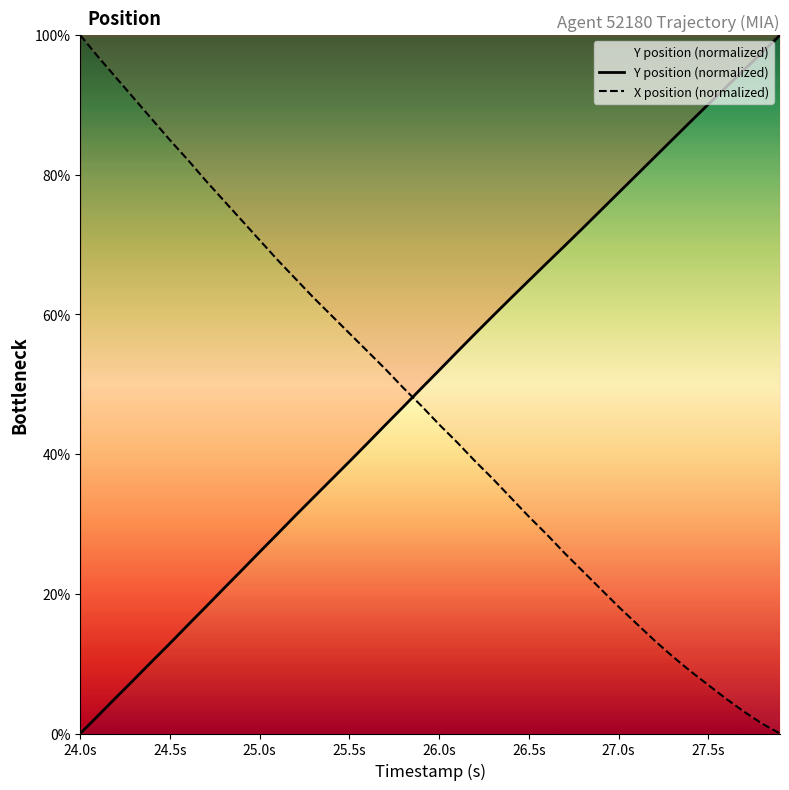

True or false: X position (normalized) and Y position (normalized) cross at least once.

True